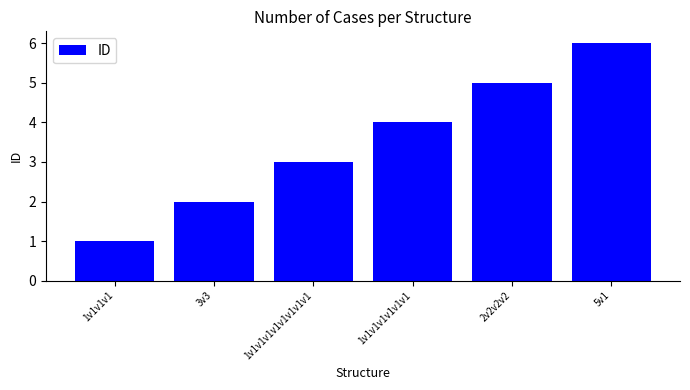

At which category does the chart reach its peak across all series?

5v1